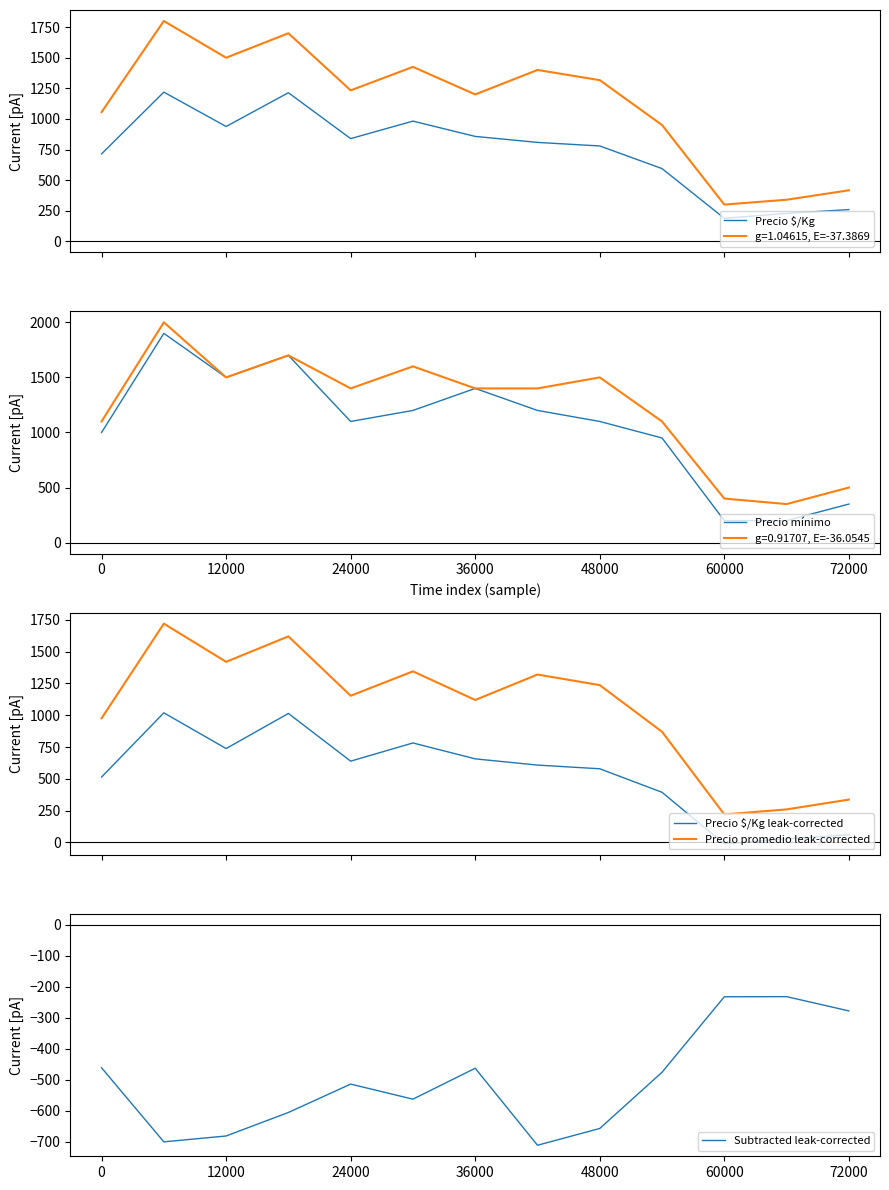

True or false: Precio promedio leak-corrected and Precio $/Kg leak-corrected cross at least once.

False